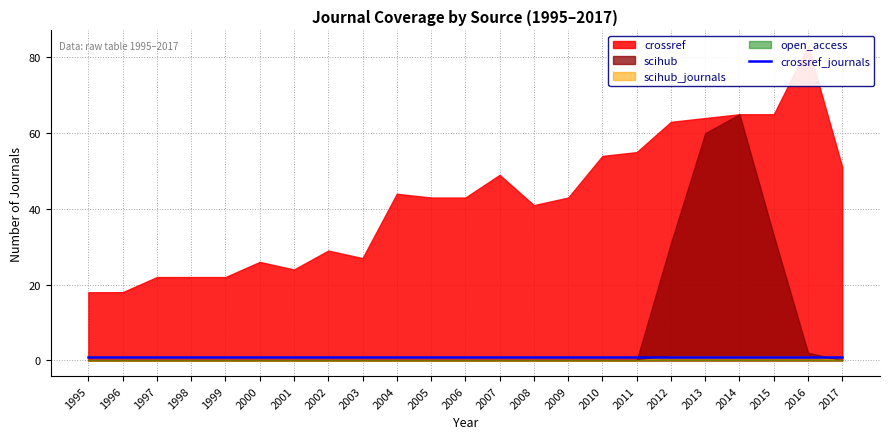

What is the difference between the maximum and minimum values in the scihub series?

65